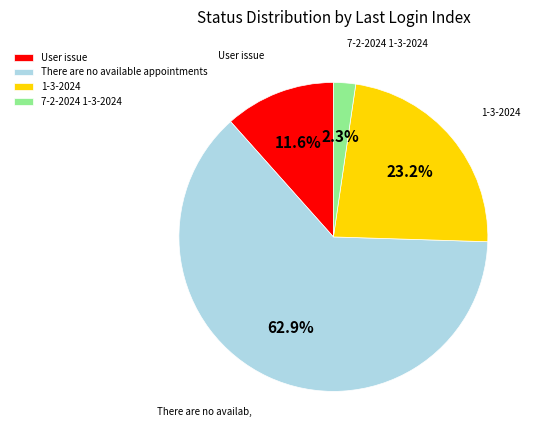

What portion of the pie excludes 1-3-2024?

76.8%